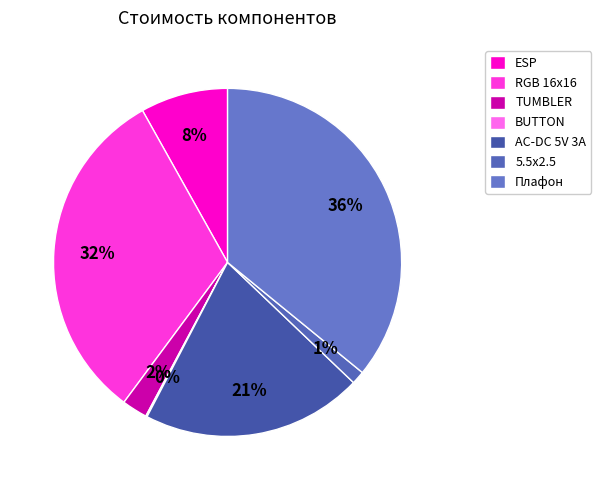

Does any single category account for the majority?

No